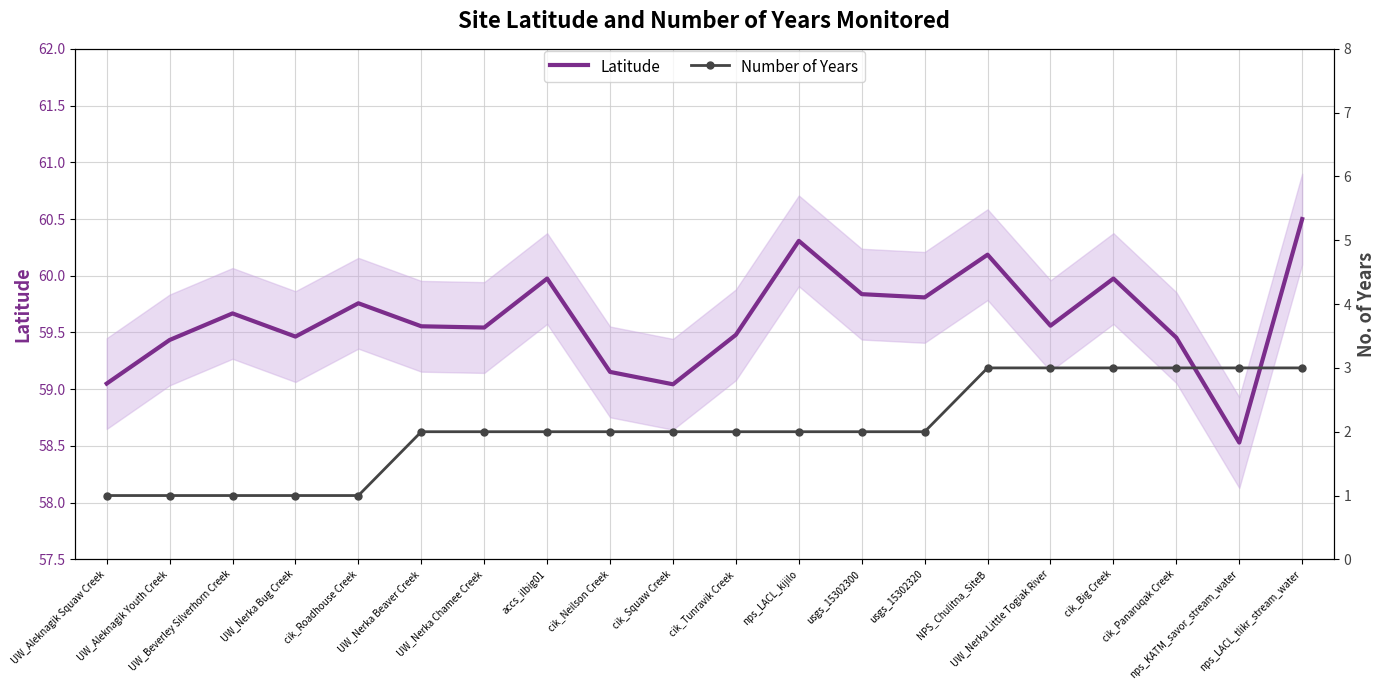

Between cik_Roadhouse Creek and cik_Tunravik Creek, which series saw the biggest shift?

Number of Years